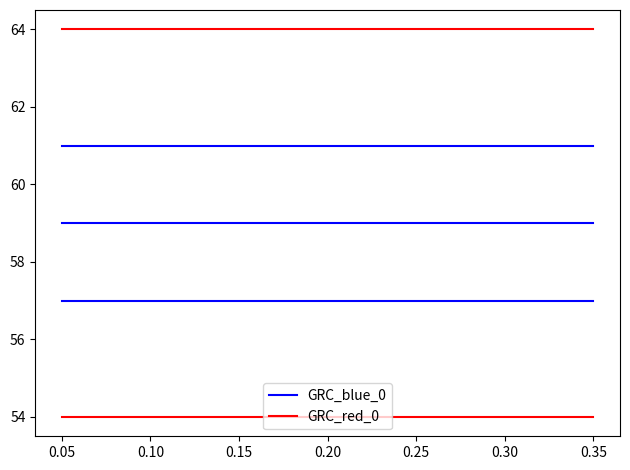

Rank the series by their maximum value, from highest to lowest.

GRC_red_0, GRC_blue_0